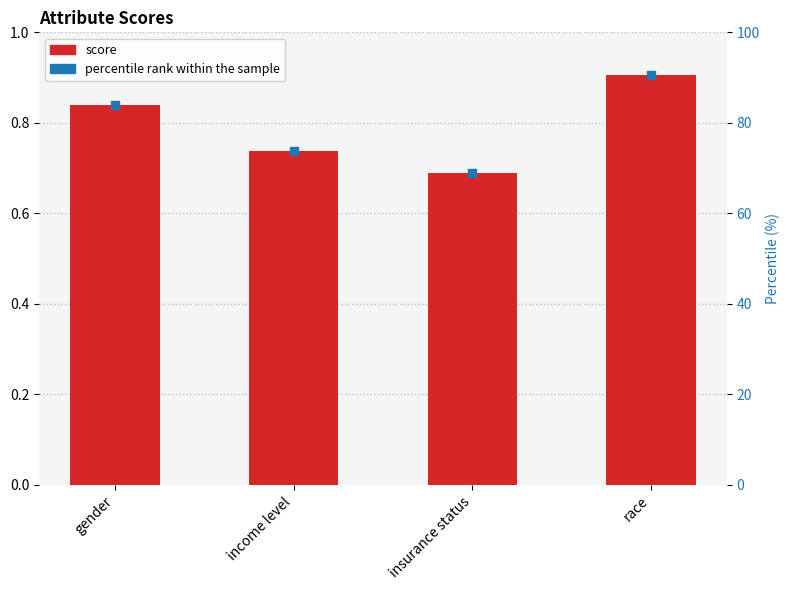

What is the change in value from insurance status to race?

+0.2